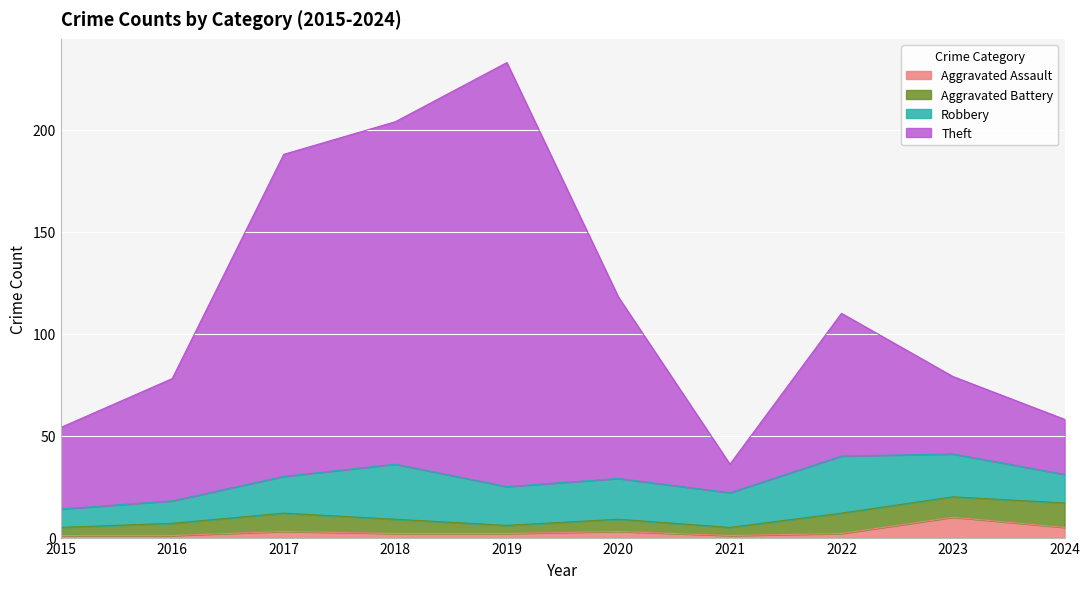

True or false: Aggravated Assault and Theft intersect in this chart.

False